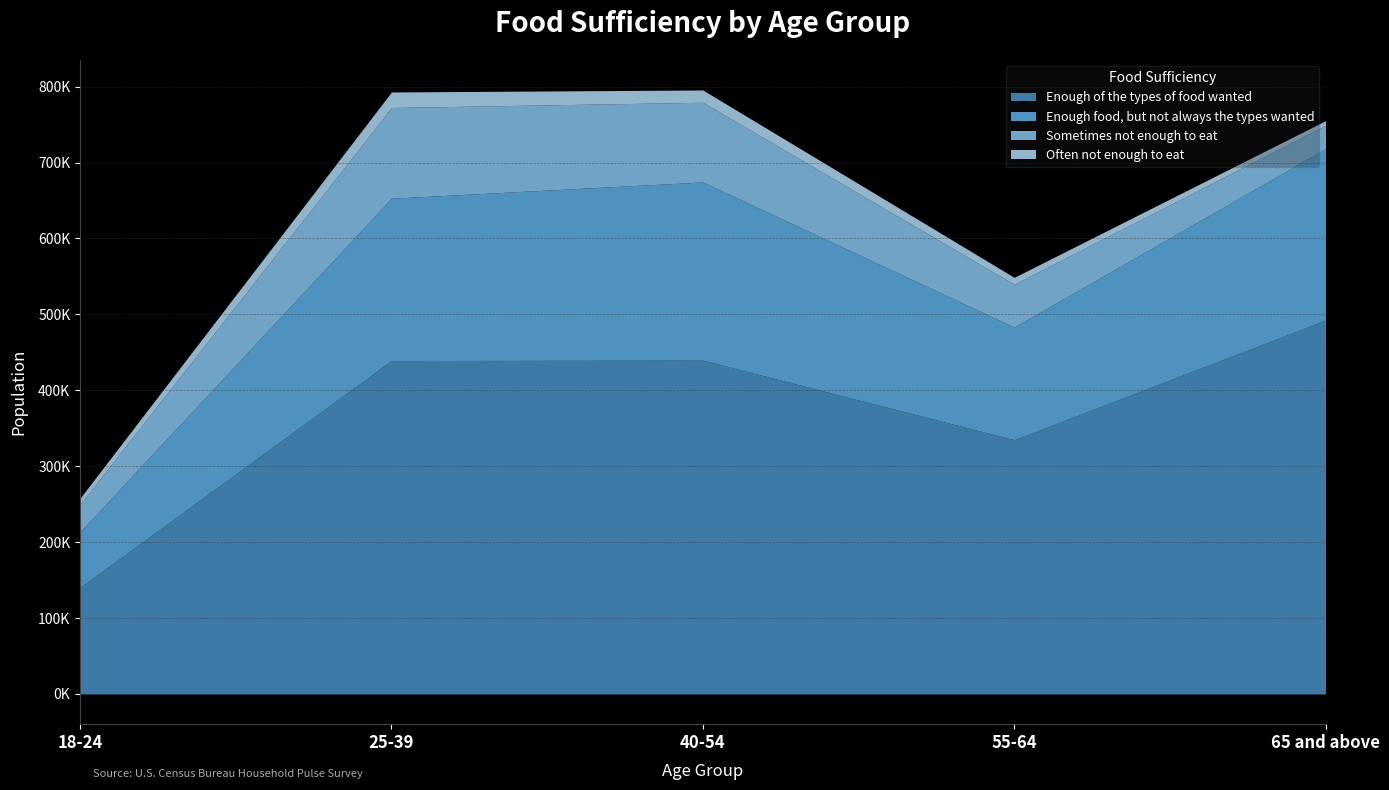

Which series has the largest range (max minus min)?

Enough of the types of food wanted